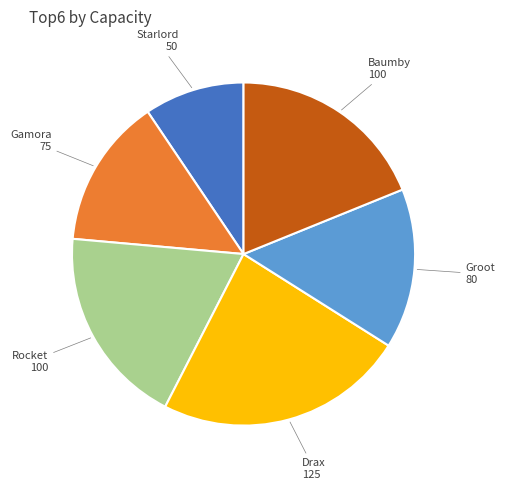

Combined, do Gamora and Groot account for over 50%?

No